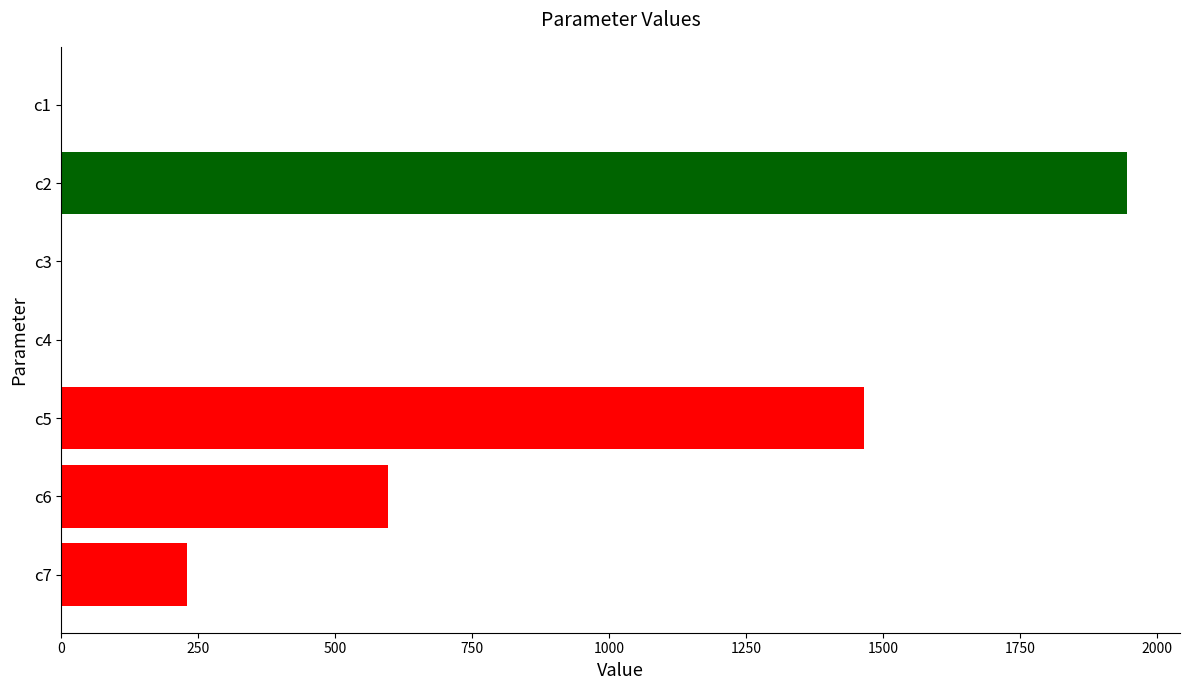

Is it true that the value at c5 is 1919.4?

False